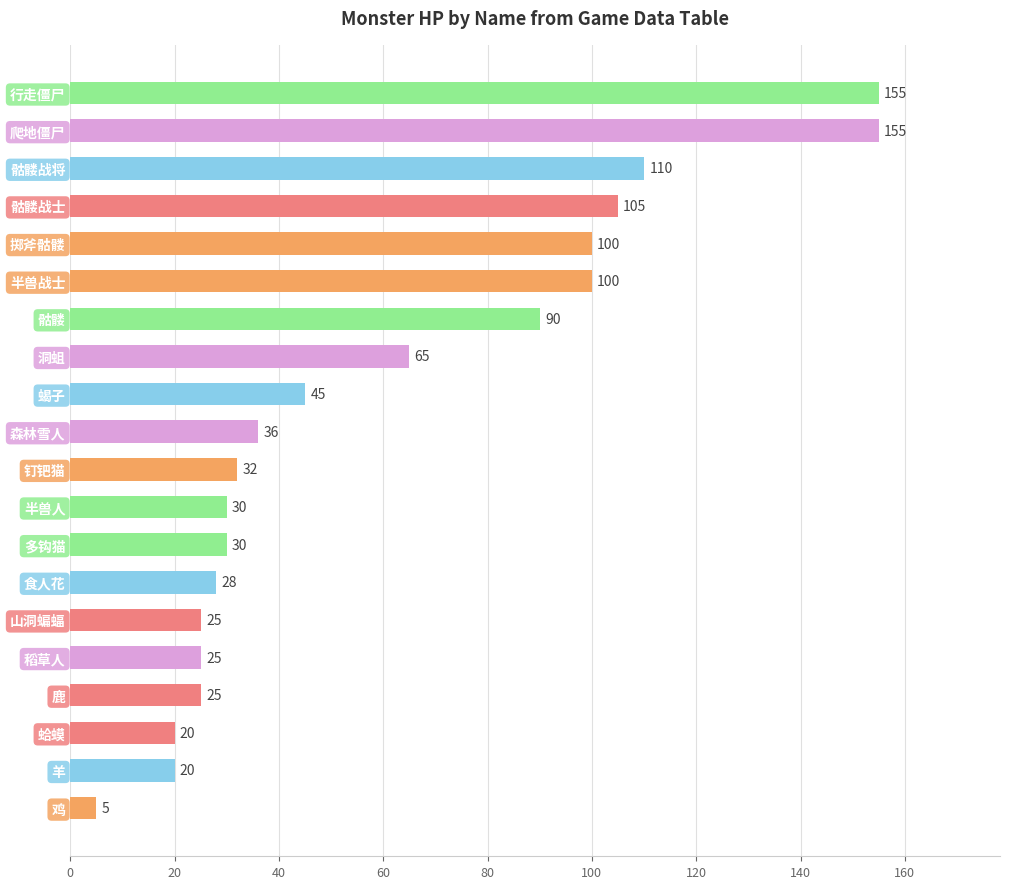

True or false: the data shows 105 at 骷髅战士.

True